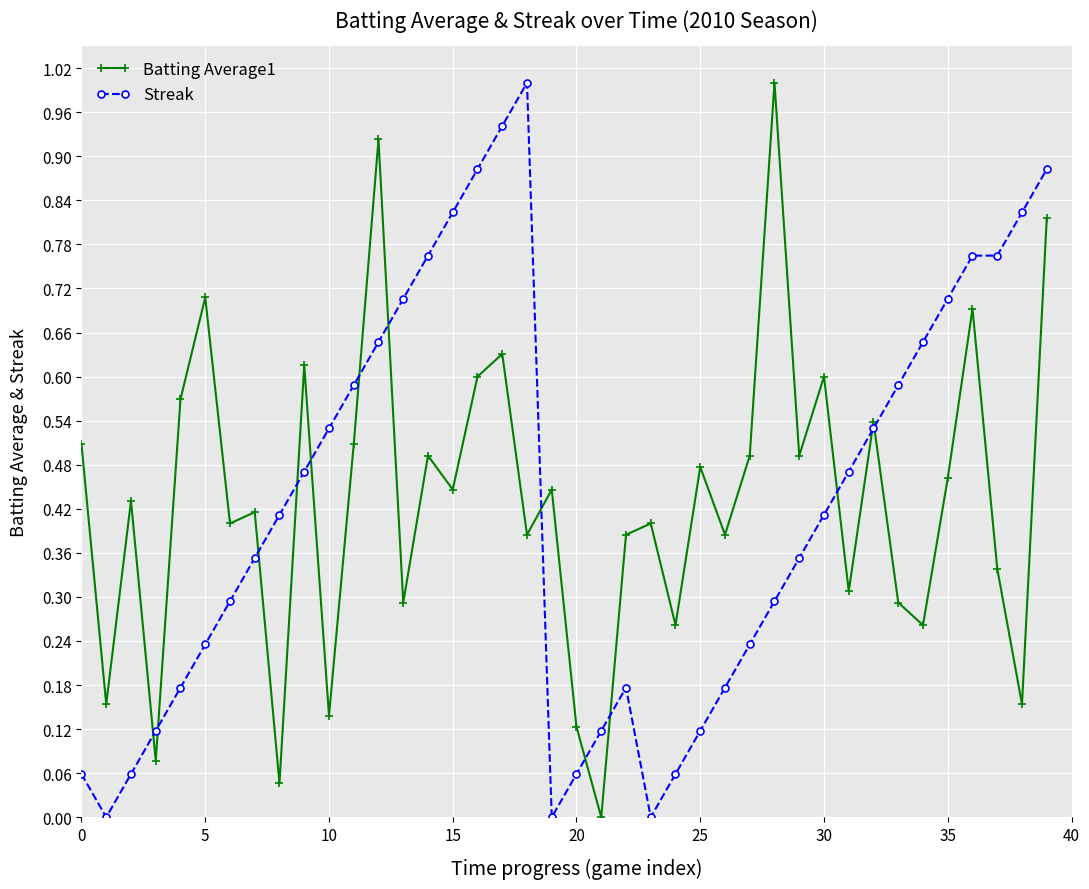

At how many categories does at least one series exceed 0?

40